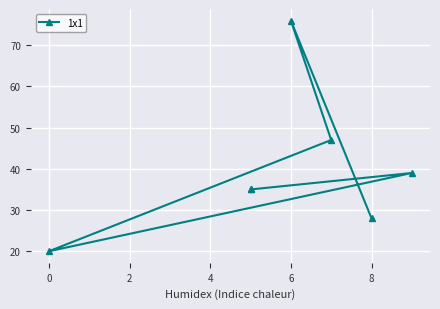

What is the change in value from 4 to 6?

+27